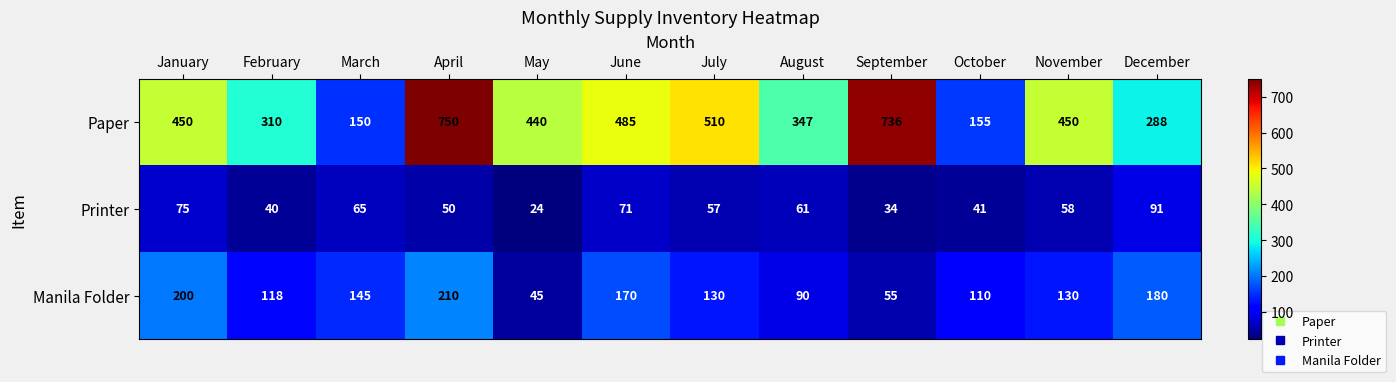

Which series has the widest spread of values?

Paper